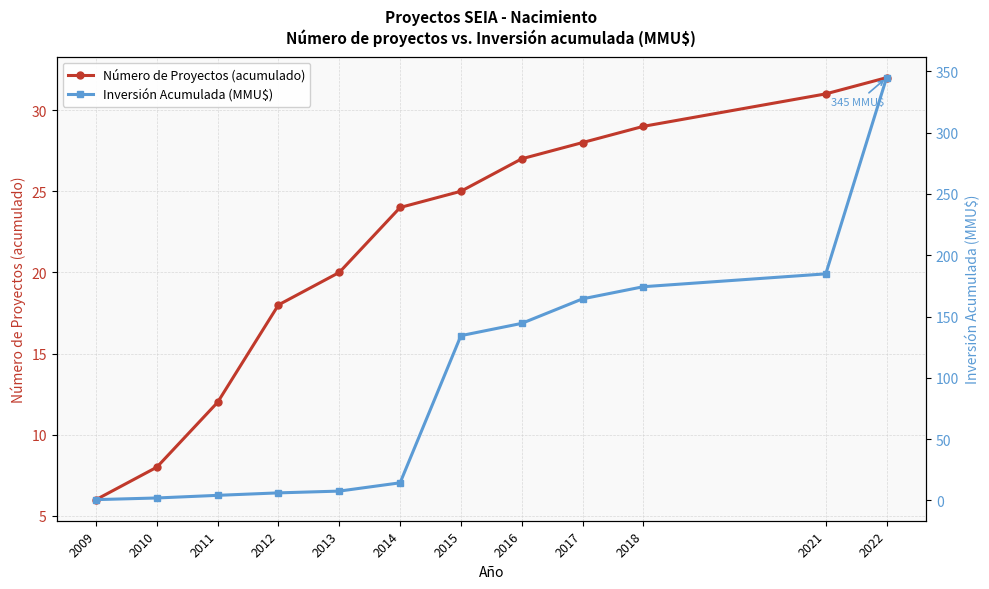

What is the difference between the Número de Proyectos (acumulado) values at 2010 and 2021?

23